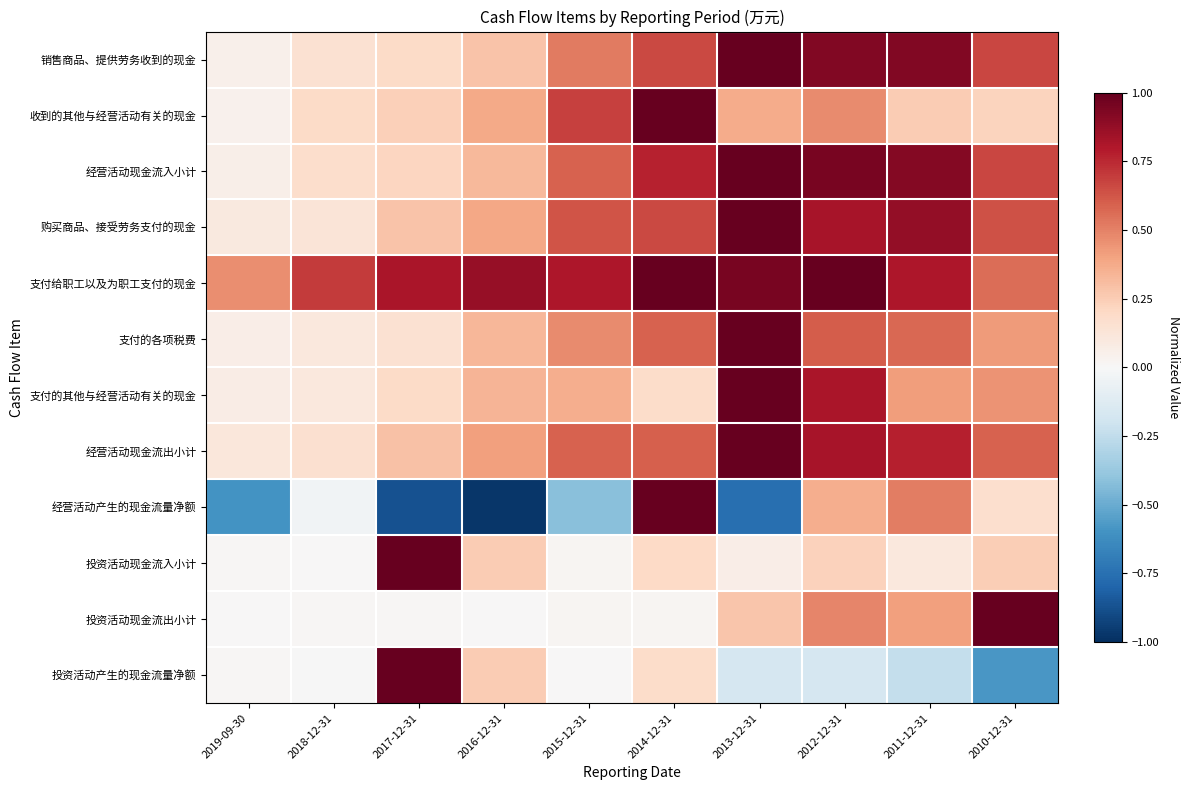

Between 2010-12-31 and 2017-12-31, which is larger?

2010-12-31